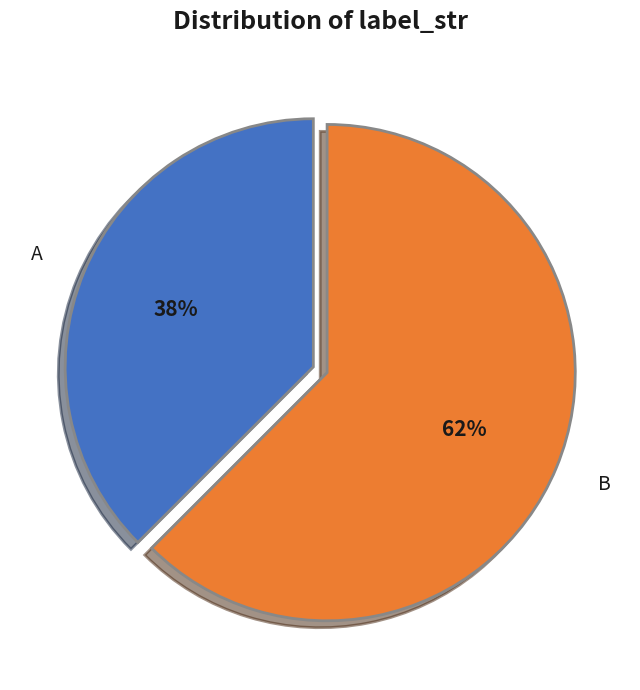

The B slice represents 62% of the pie. True or false?

True